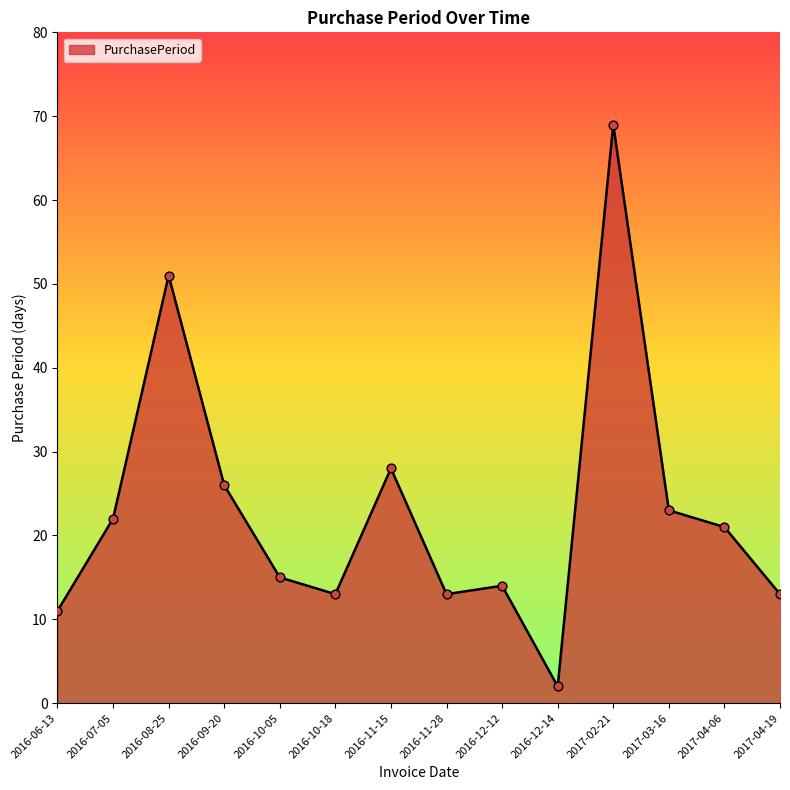

What is the change in value from 2016-08-25 to 2016-11-28?

-38